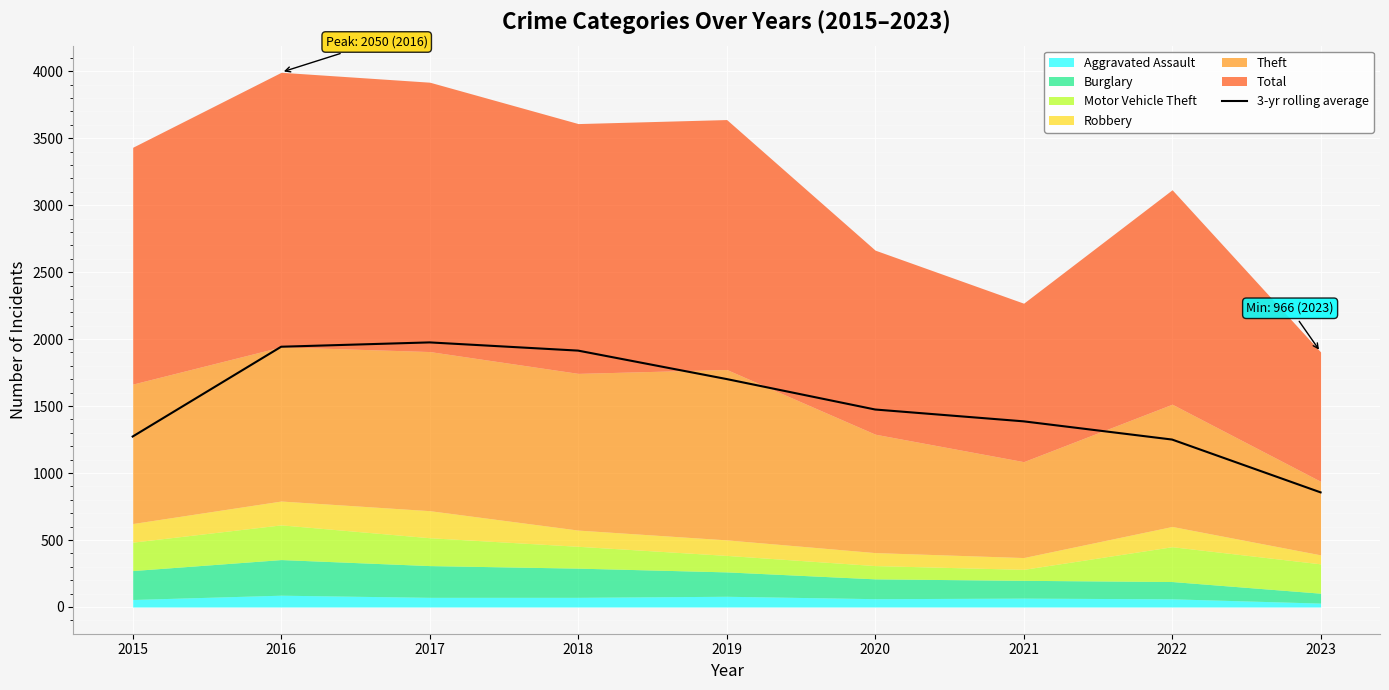

What value does the data have at 2020?

1474.3